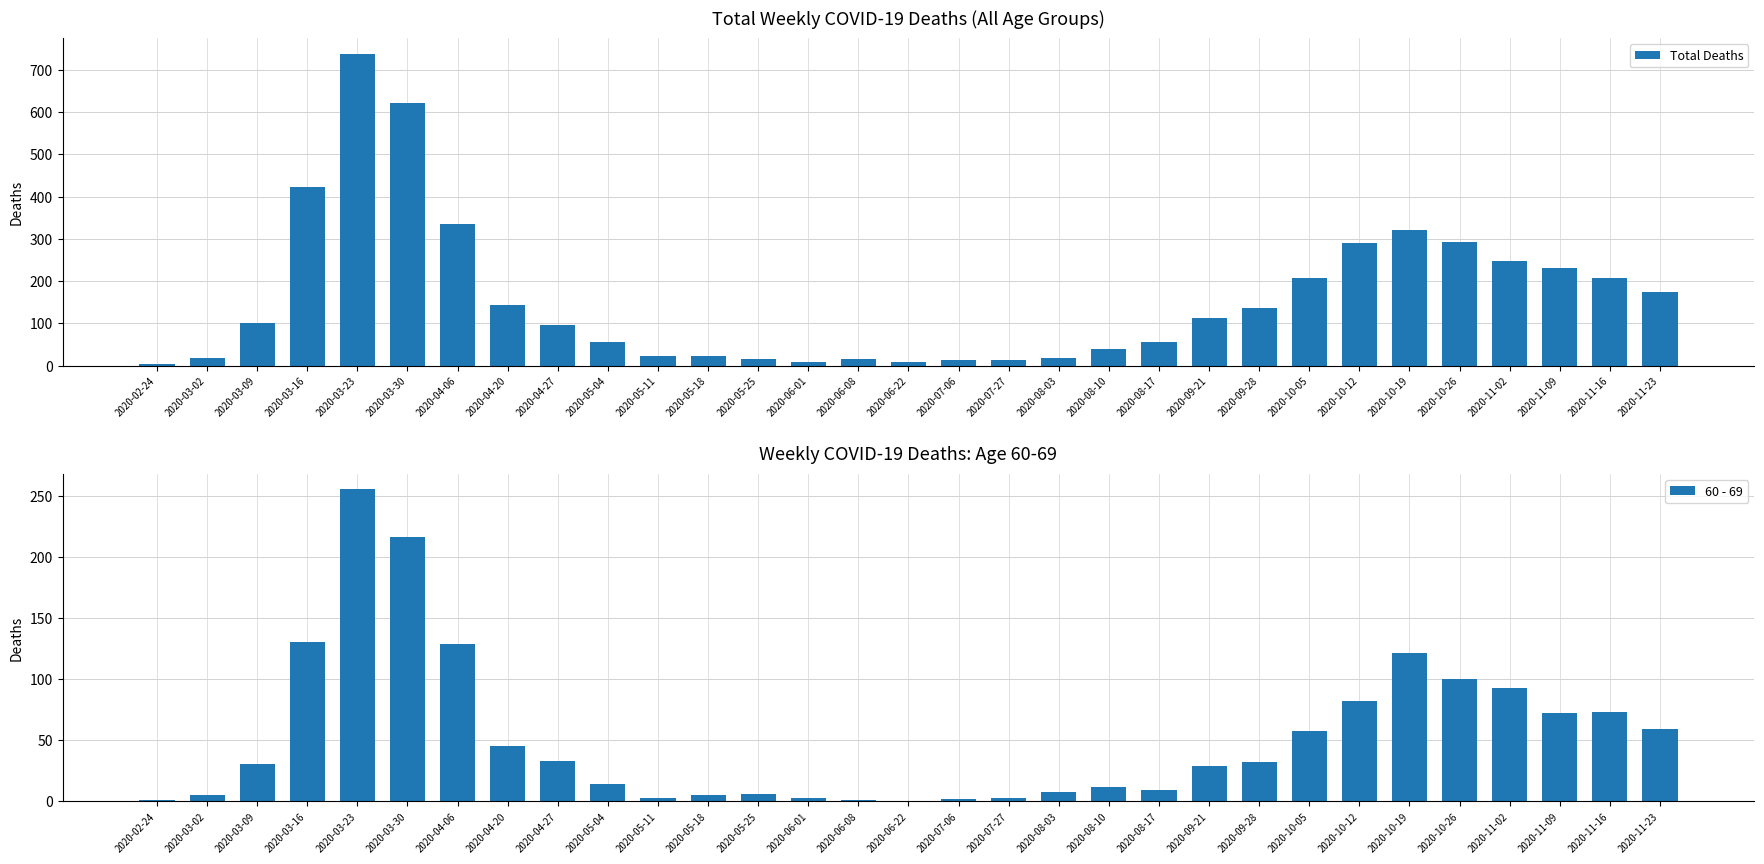

Is it true that 60 - 69 equals 31 at 2020-03-09?

True